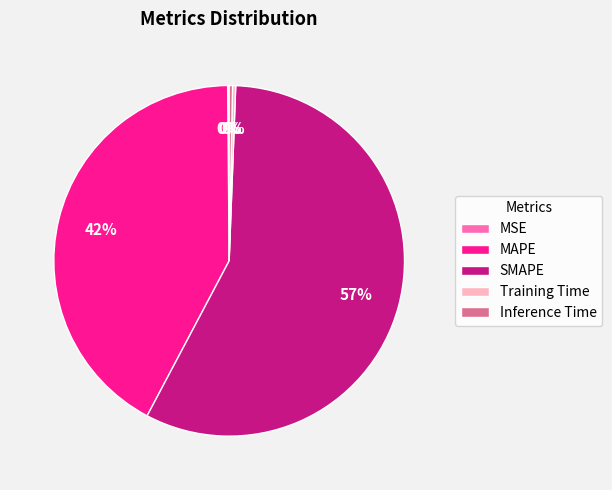

The SMAPE slice represents 50% of the pie. True or false?

False